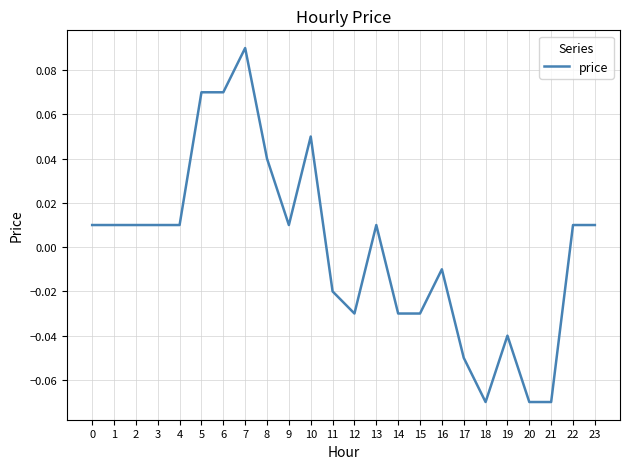

Which has a higher value, 3 or 19?

3